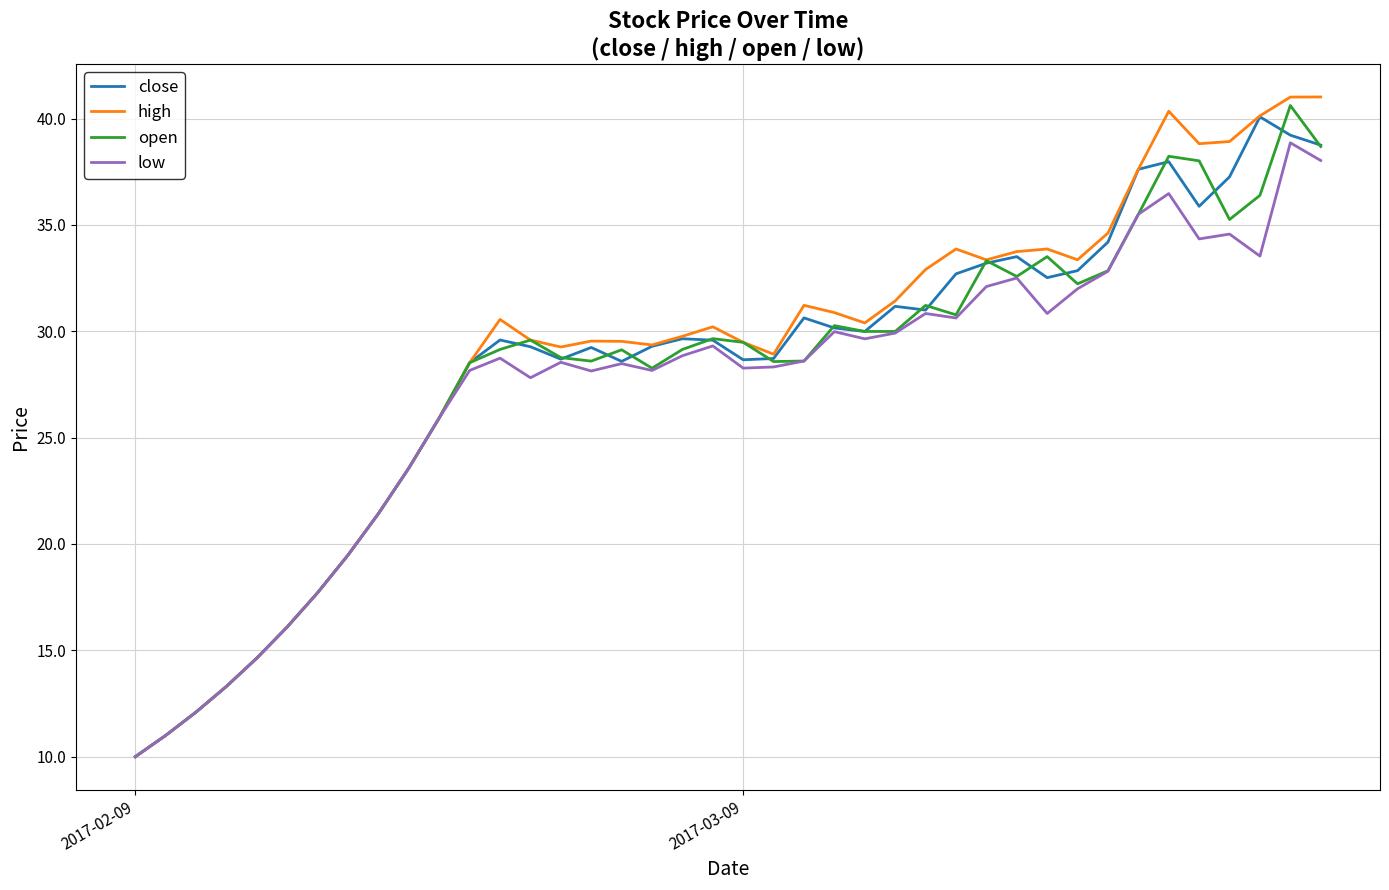

What is the maximum value shown in the chart?

41.0